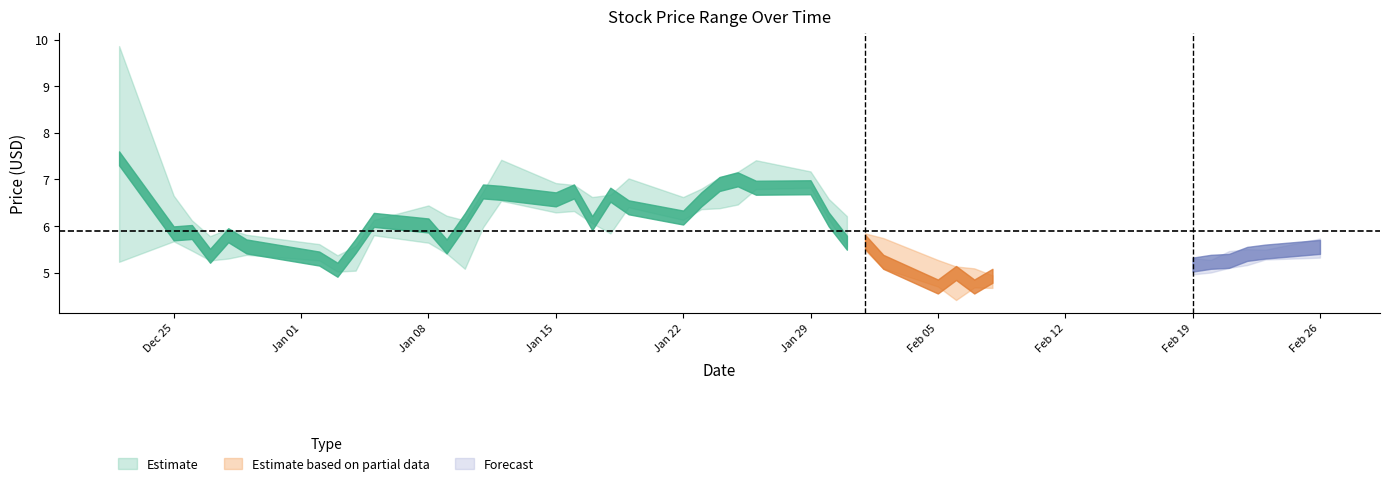

In close, how many points are higher than both neighbors (excluding endpoints)?

10